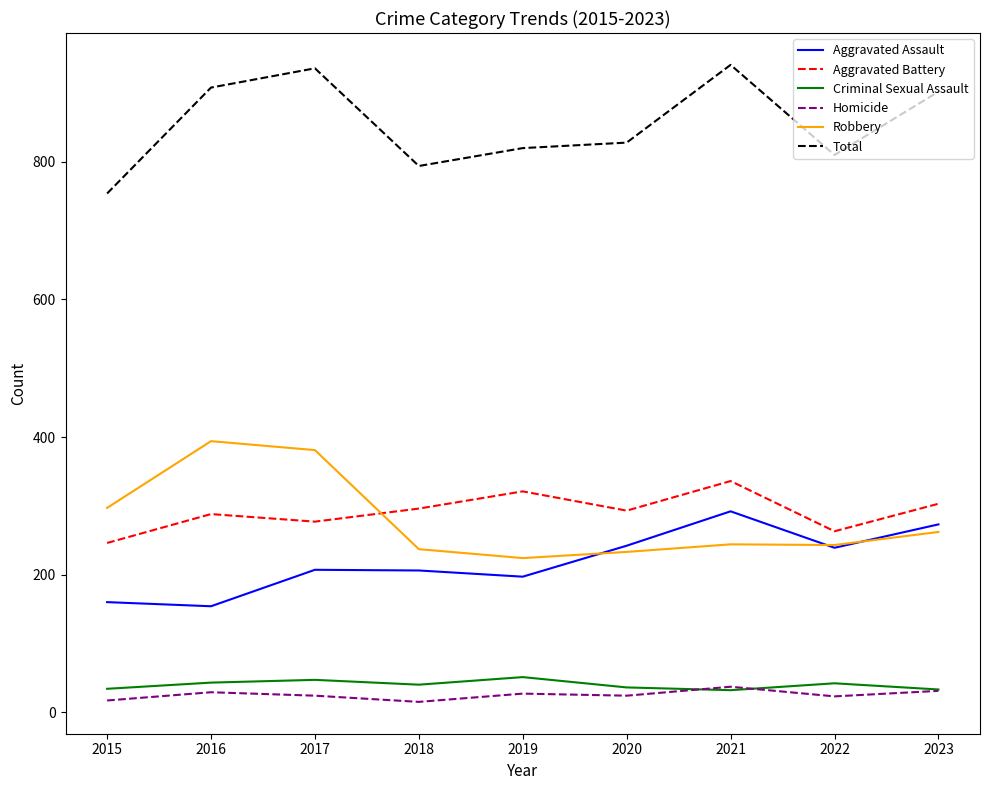

What is the total value across all series at 2017?

1872